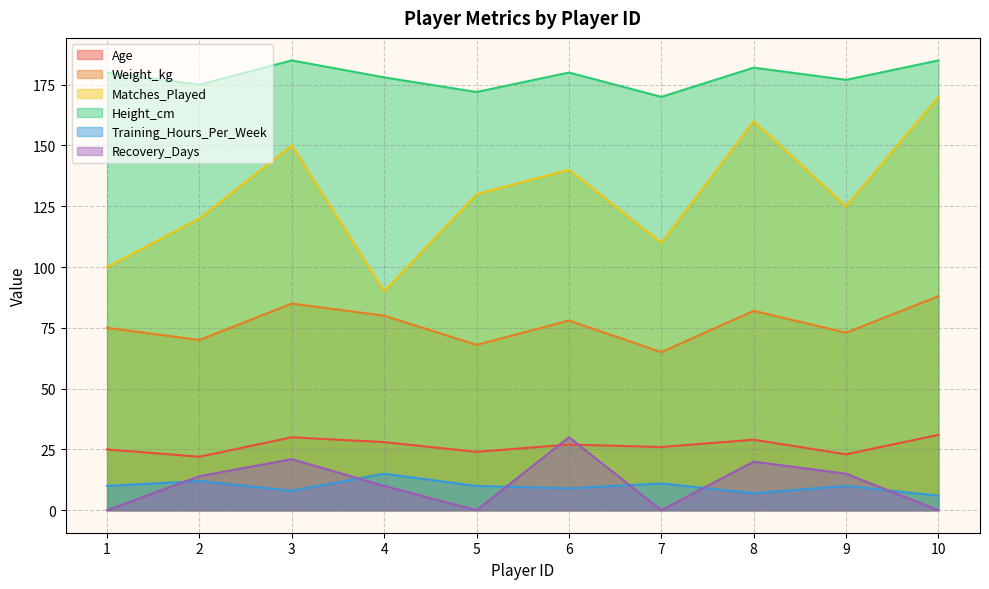

What is the sum of all Matches_Played values?

1295